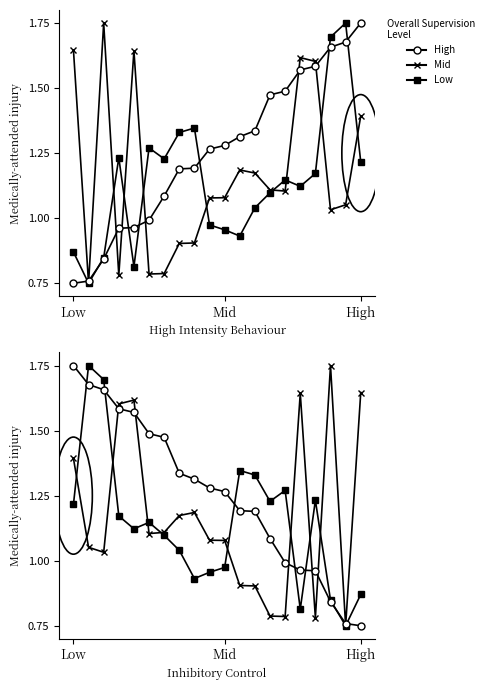

Where does the Mid series first go above 1?

Low